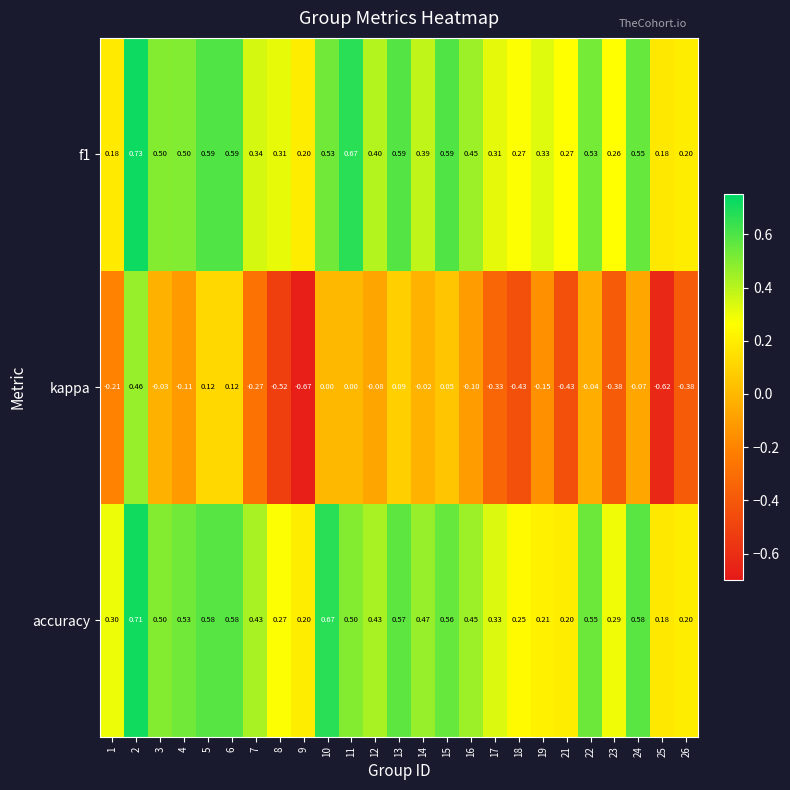

Which series has the widest spread of values?

kappa